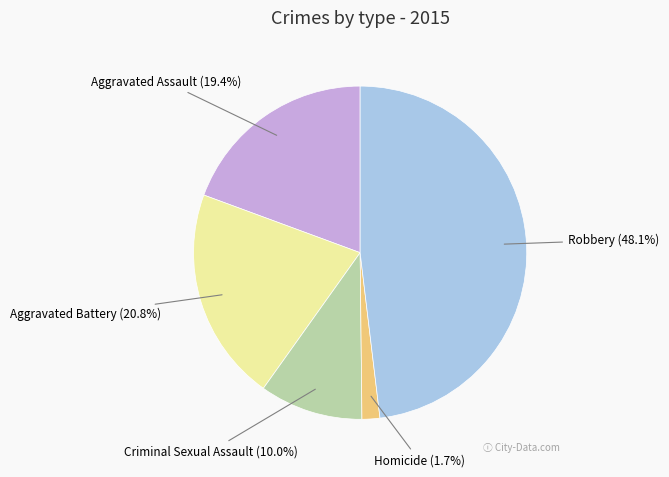

To the nearest percent, what is the difference between the largest and smallest slice percentages?

46%